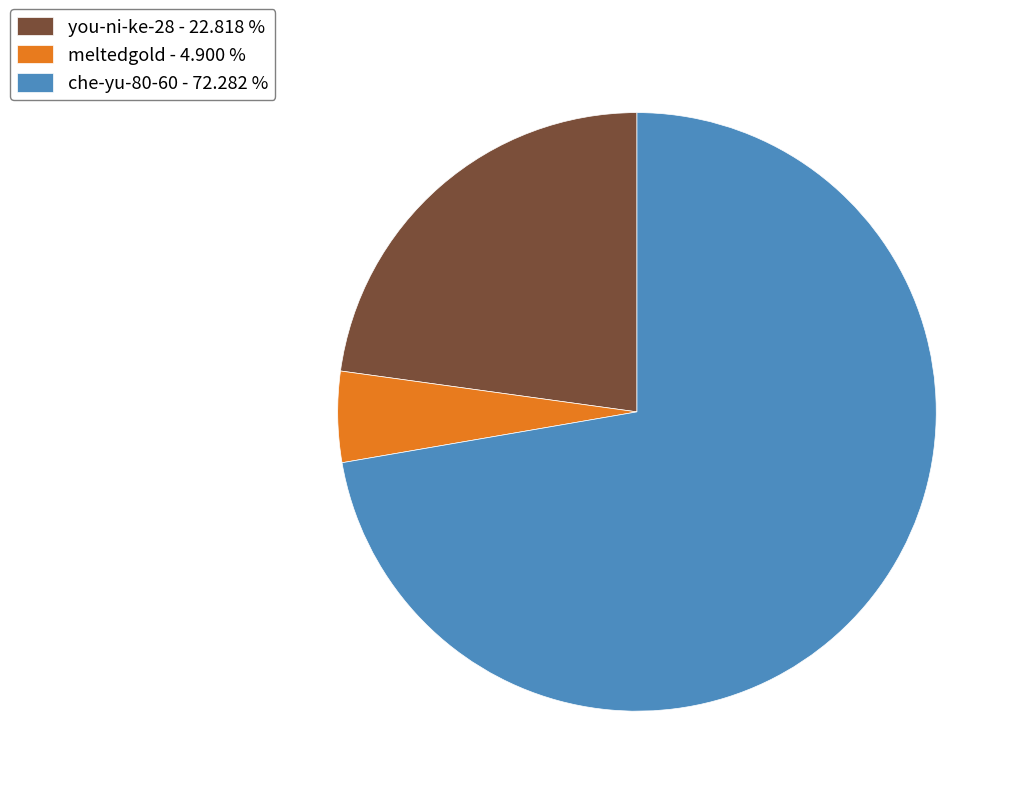

Do meltedgold - 4.900 % and che-yu-80-60 - 72.282 % together represent more than half of the pie?

Yes